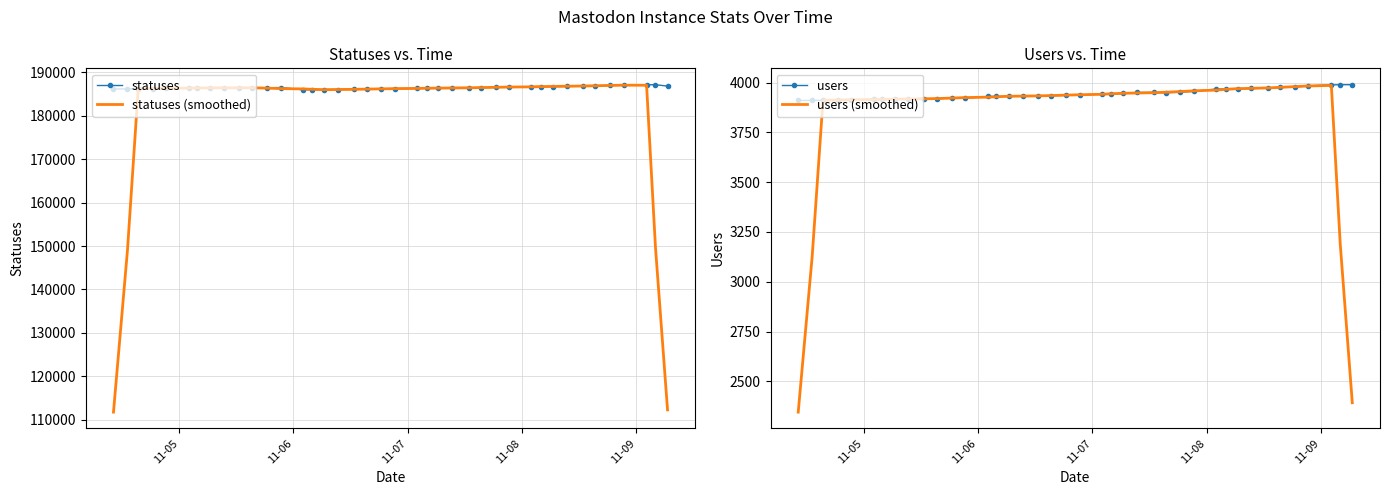

How many values in the users (smoothed) series exceed 3934?

20